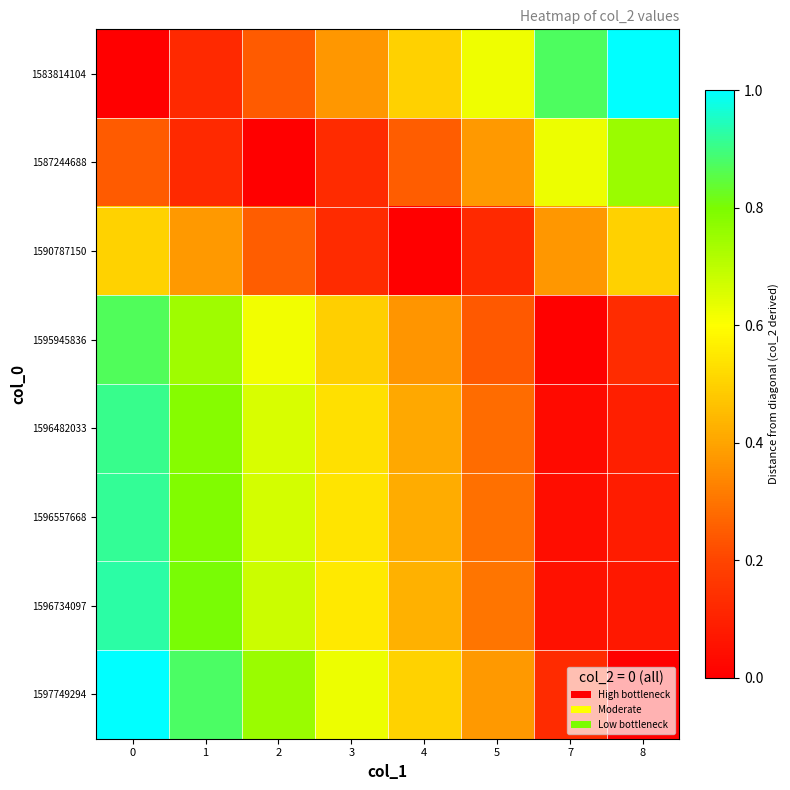

Which series has the largest total across all categories?

1597749294